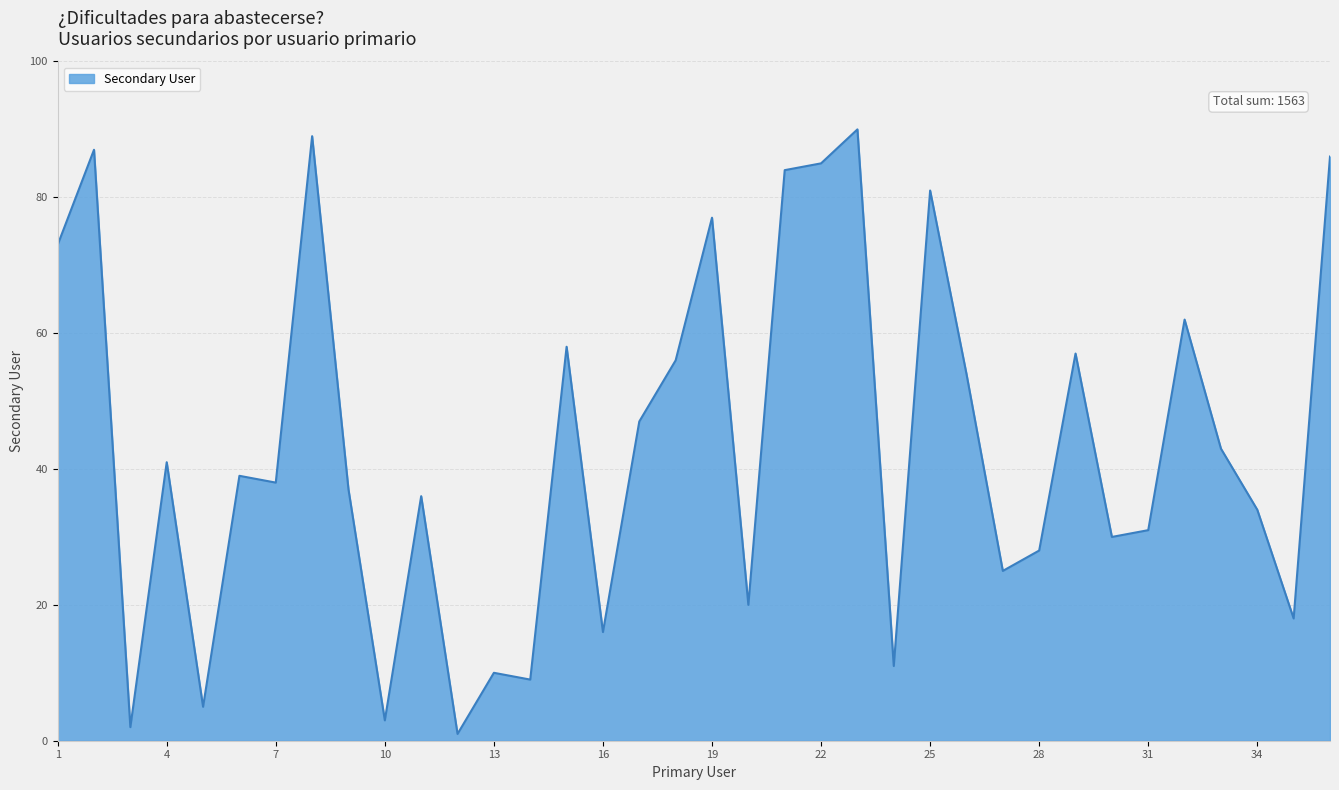

What is the difference between the maximum and minimum values?

89